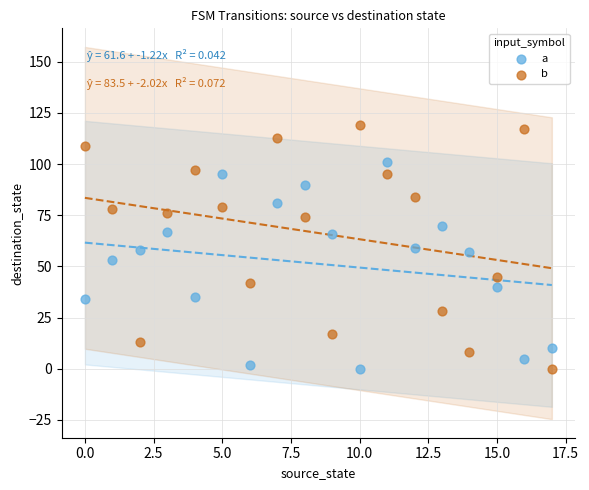

Which series has the largest Y range (max minus min)?

b